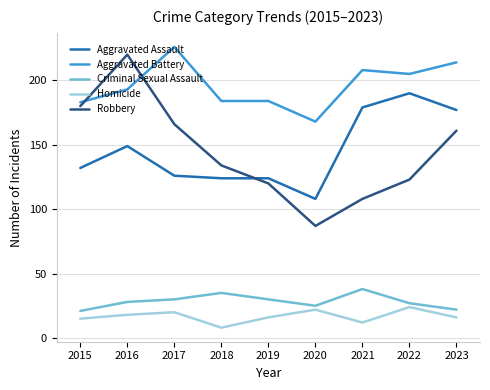

What is the sum of the Aggravated Battery values at 2021 and 2017?

434